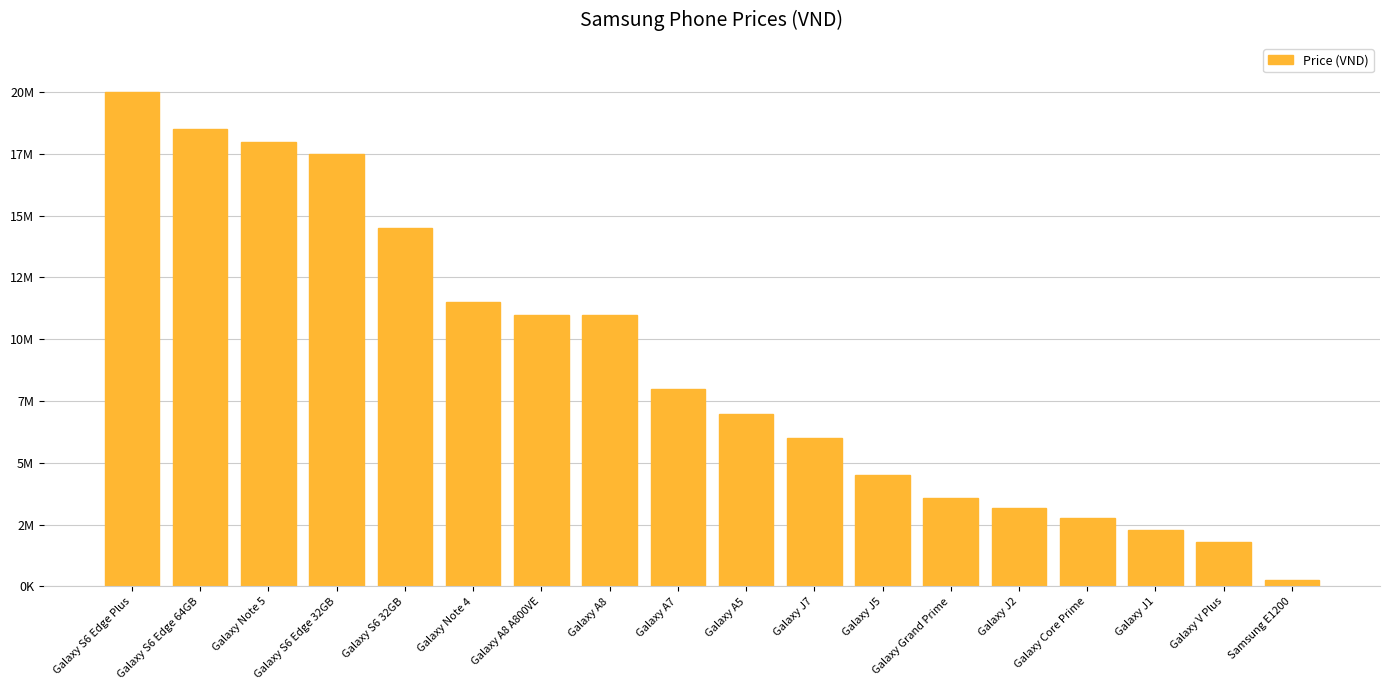

What is the sum of the values at Galaxy S6 Edge 32GB and Galaxy A8 A800VE?

28480000